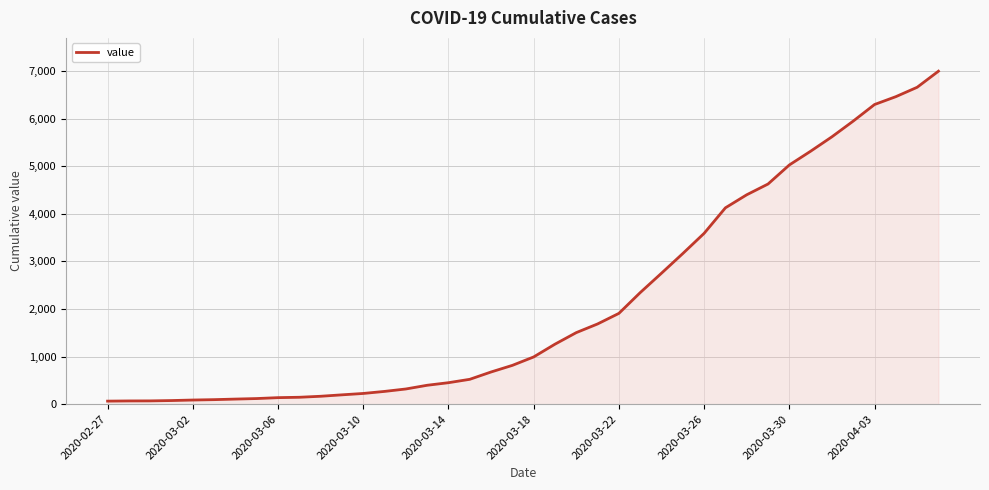

What is the difference between the maximum and second lowest values?

6926